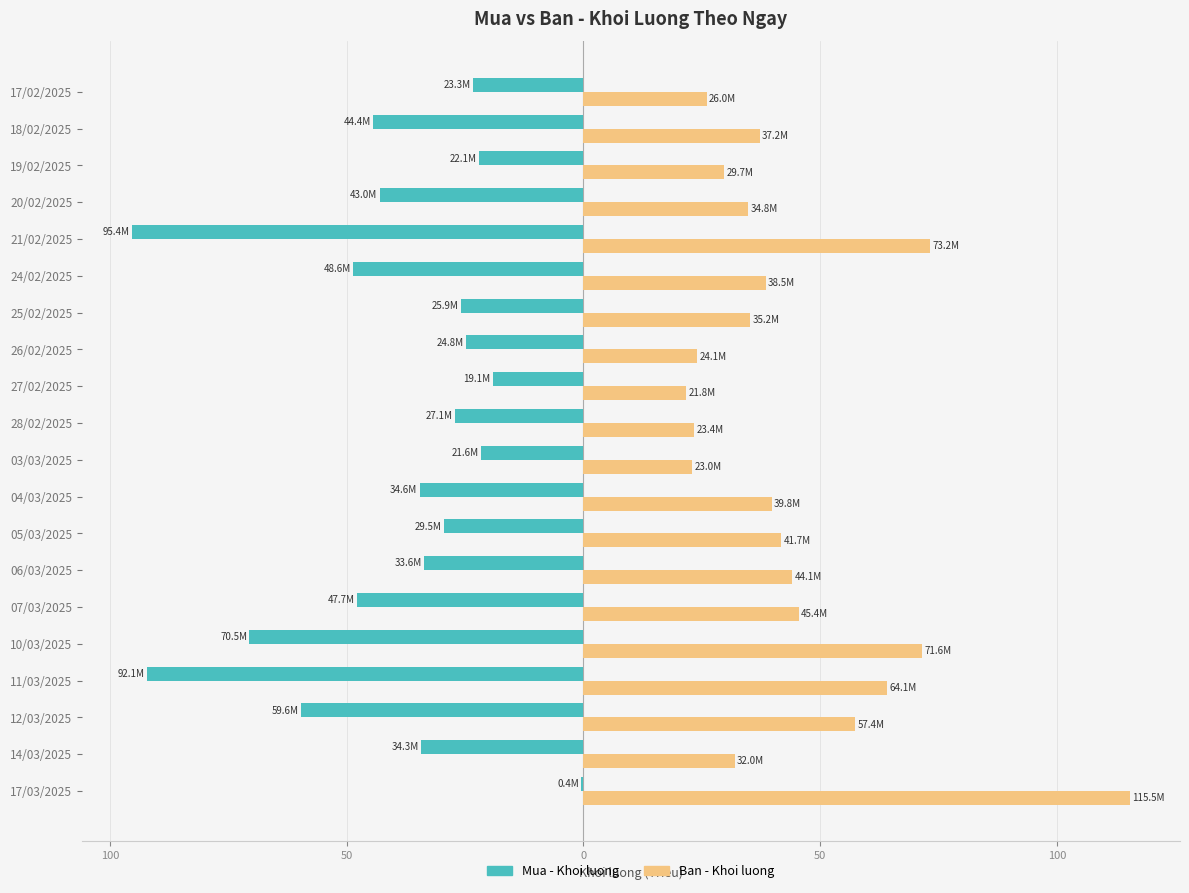

What are all the series names shown in the legend?

Mua - Khoi luong, Ban - Khoi luong